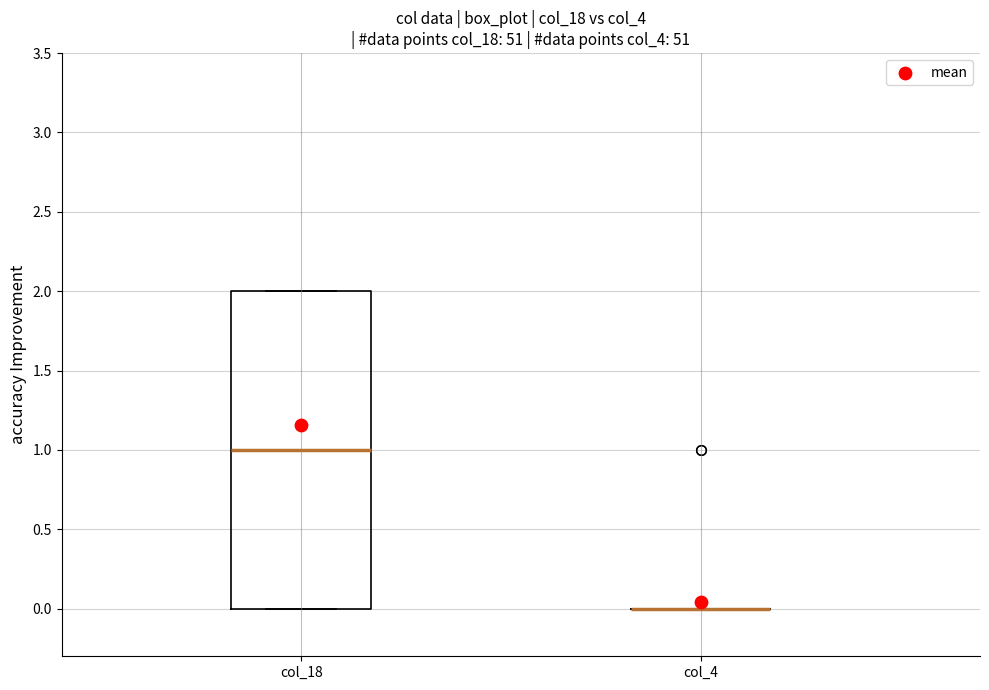

Reading left to right, read every box against the y-axis: the position of its median line, the range the box covers, and the ends of its whiskers. The values are not printed on the chart, so give them approximately, as read against the axis.

col_18: median 1, box 0 to 2, whiskers 0 to 2
col_4: box collapsed to a line at 0, whiskers 0 to 0